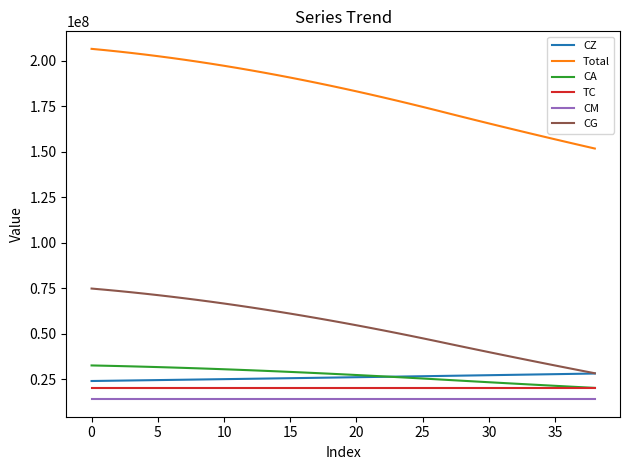

What is the lowest value of the TC series?

20000000.0